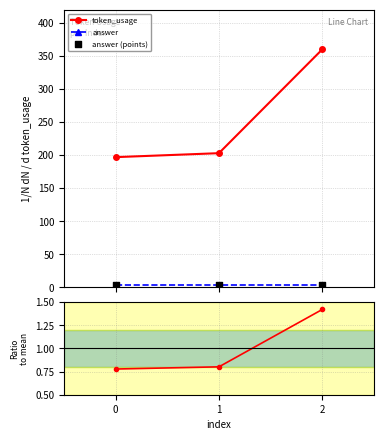

Which series reaches the minimum Y coordinate?

ratio to mean